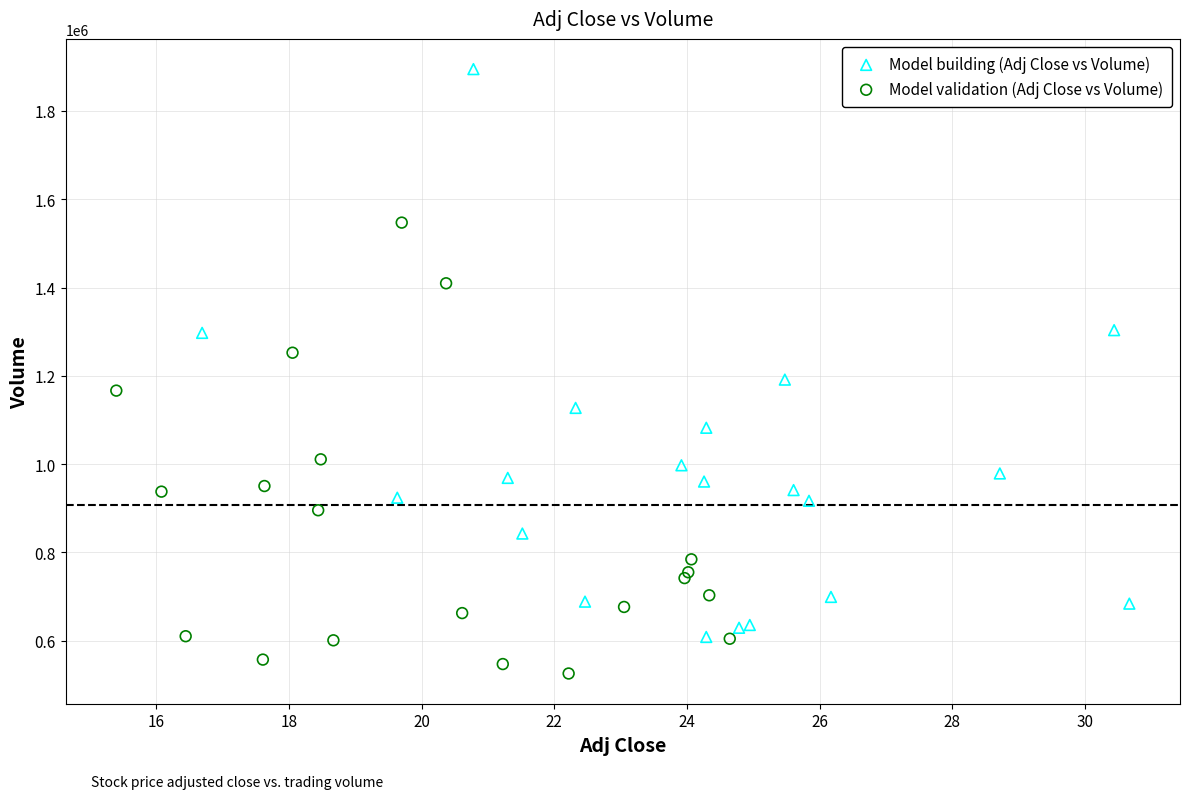

Which series contains the lowest Y value?

Model validation (Adj Close vs Volume)